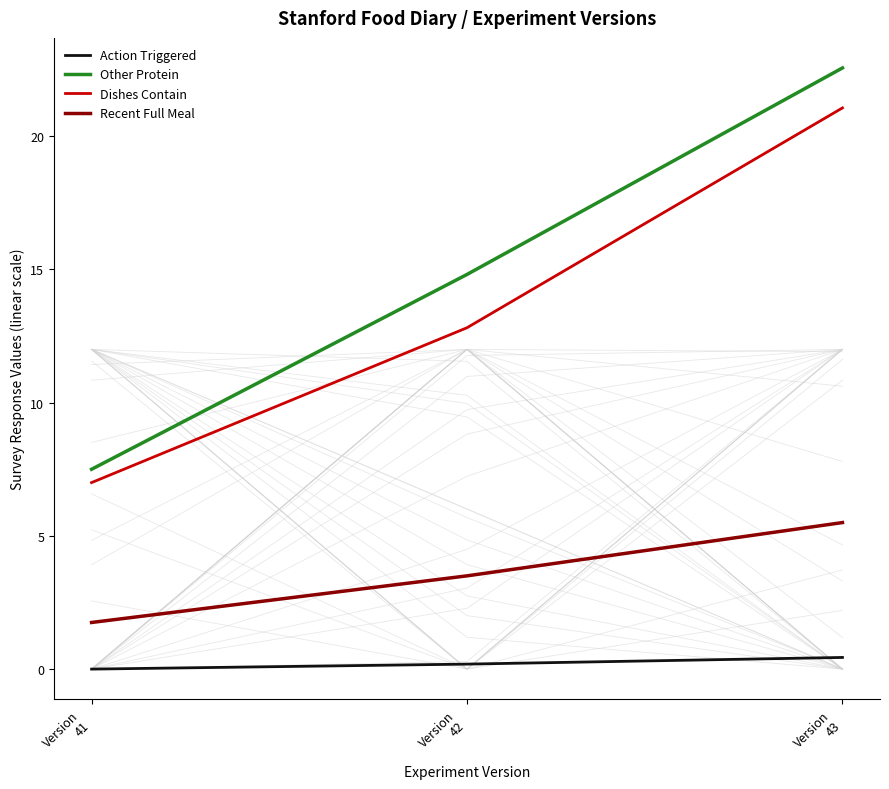

What are all the series names shown in the legend?

Action Triggered, Other Protein, Dishes Contain, Recent Full Meal